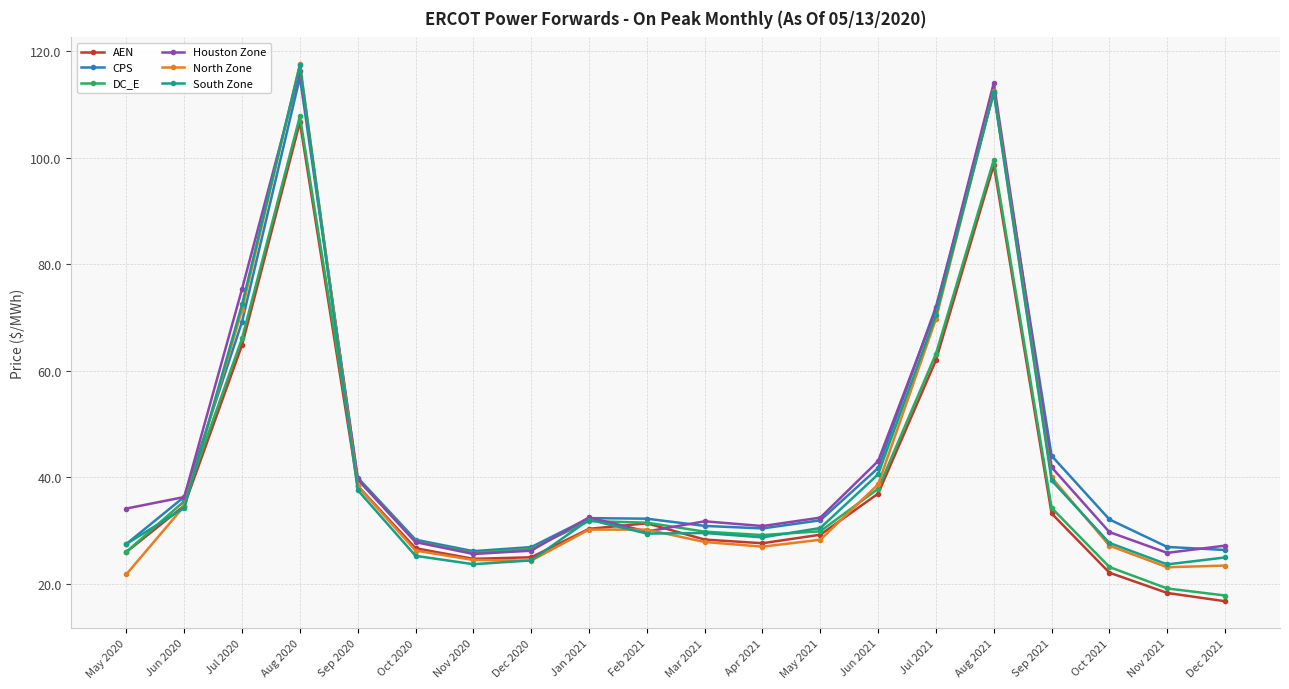

The CPS series shows 10.4 at Sep 2020. True or false?

False